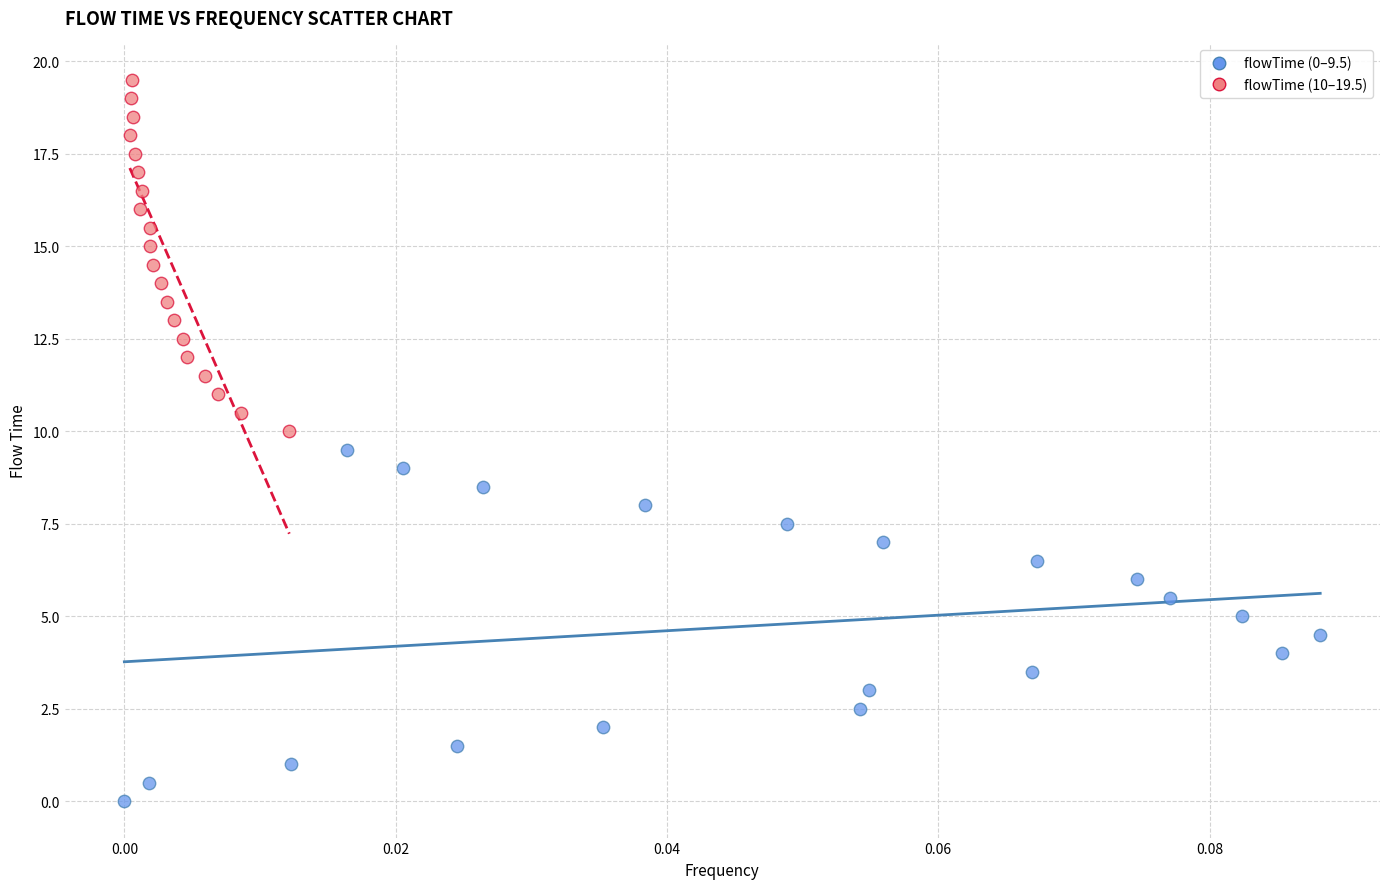

What are all the series names shown in the legend?

flowTime (0–9.5), flowTime (10–19.5)